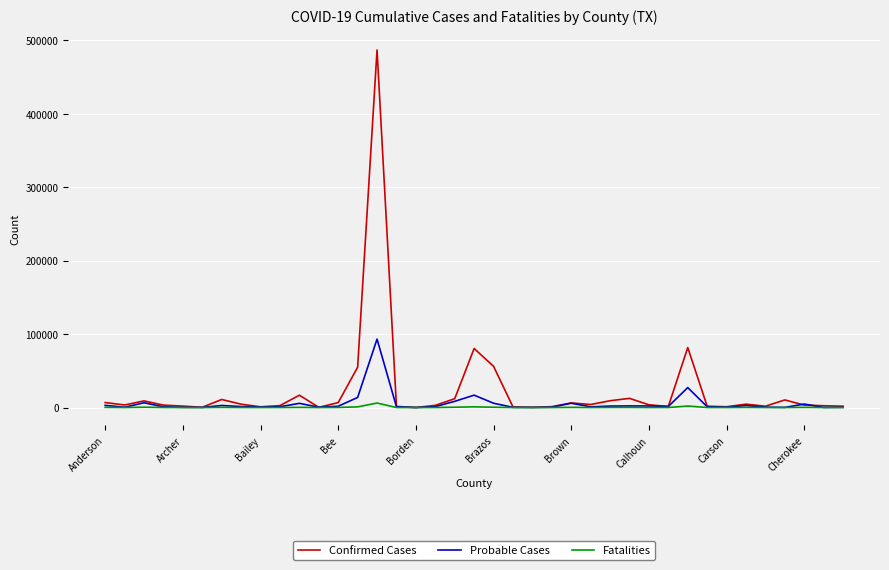

List the series in order of their peak value, lowest first.

Fatalities, Probable Cases, Confirmed Cases